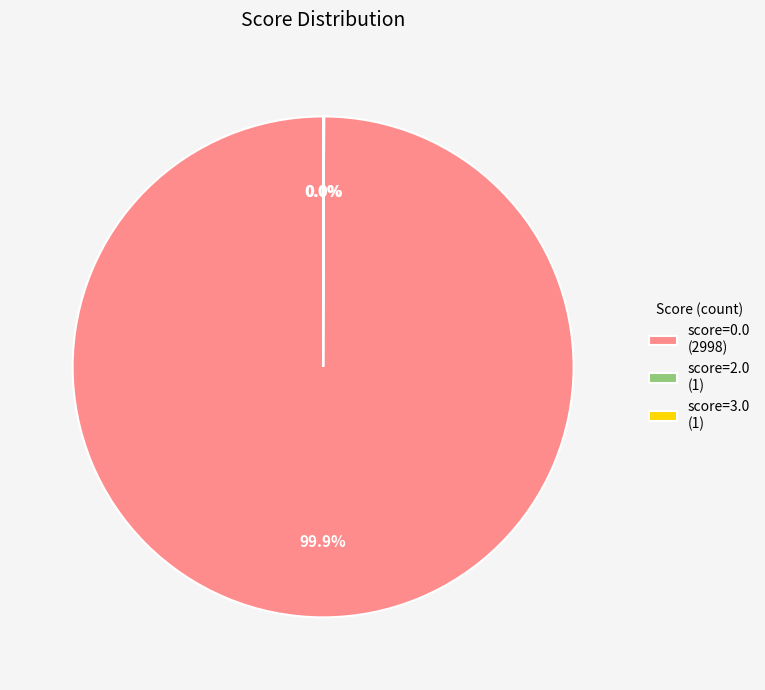

Is there any slice that represents more than half of the pie?

Yes